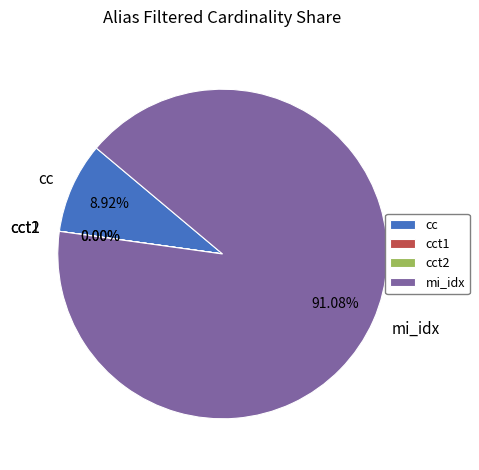

Is there a majority slice in this chart?

Yes